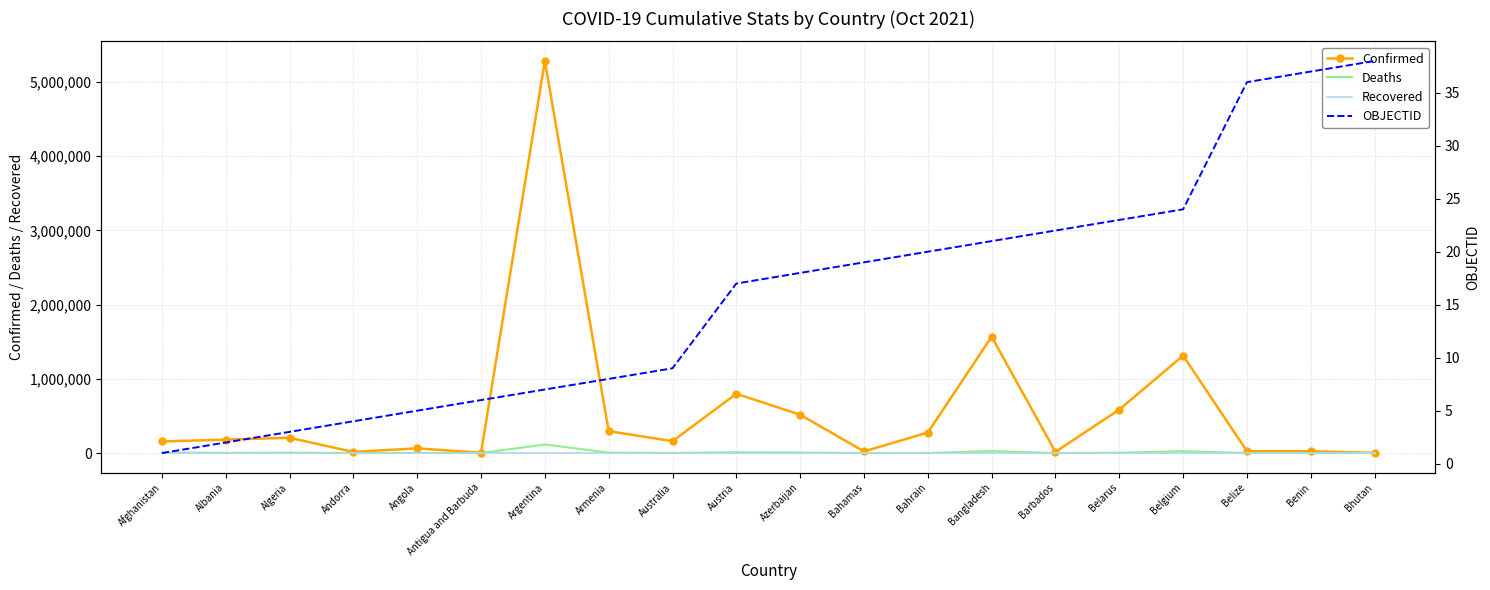

Reading left to right, transcribe all the data shown in this chart.

Confirmed: 155944	181696	205822	15404	63861	4019	5280358	295368	160302	798606	516325	22179	276571	1567692	15341	586234	1312360	25445	24560	2617
Deaths: 7255	2874	5890	130	1697	99	115826	6013	1648	11251	6894	642	1393	27823	130	4515	25846	473	161	3
Recovered: 0	0	0	0	0	0	0	0	0	0	0	0	0	0	0	0	0	0	0	0
OBJECTID: 1	2	3	4	5	6	7	8	9	17	18	19	20	21	22	23	24	36	37	38